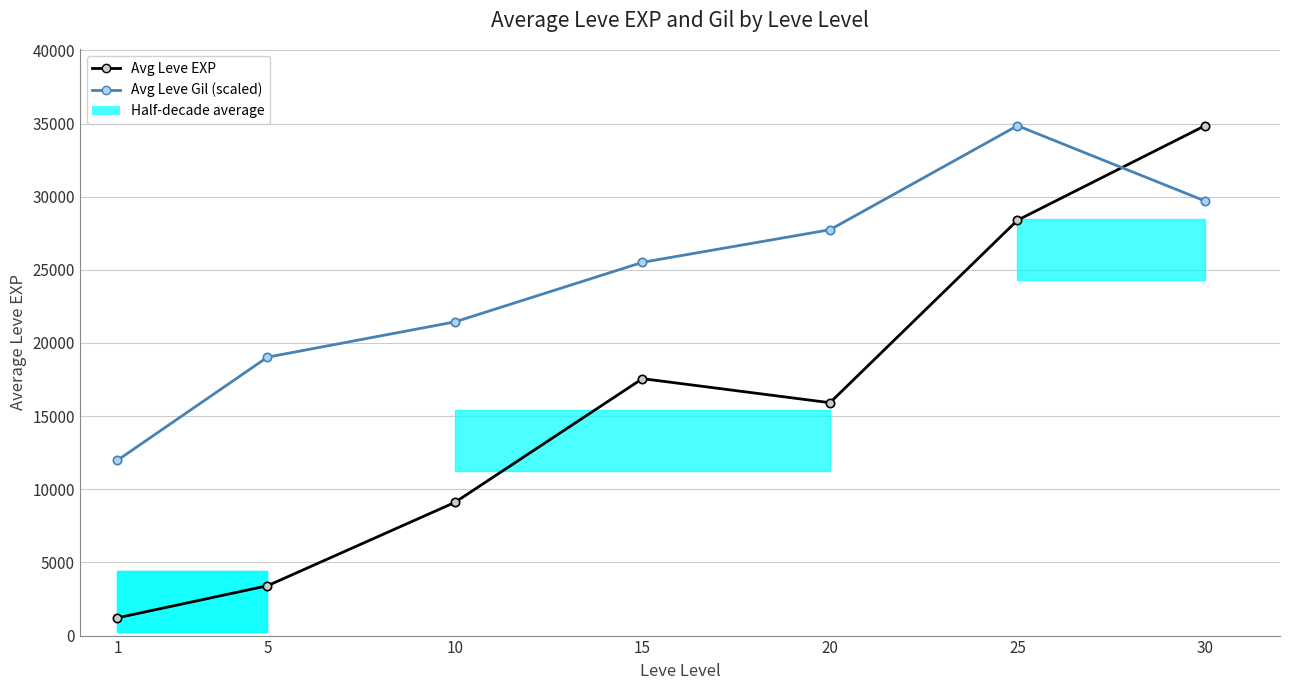

What is the value of the Avg Leve Gil (scaled) point at the 4th from the left?

25514.5